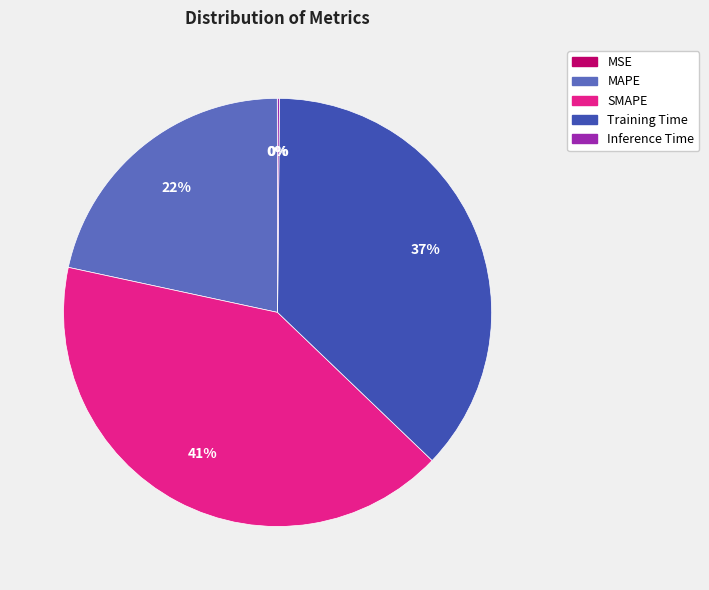

Does any single category account for the majority?

No